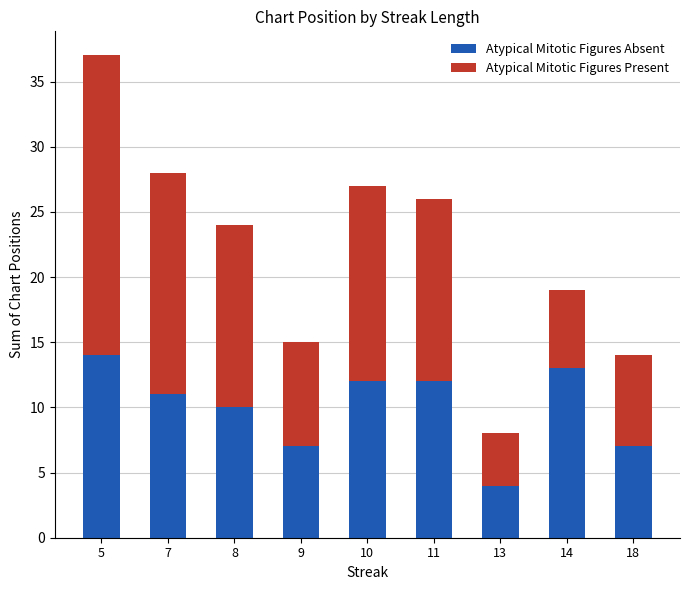

Is it true that Atypical Mitotic Figures Absent equals 10 at 8?

True